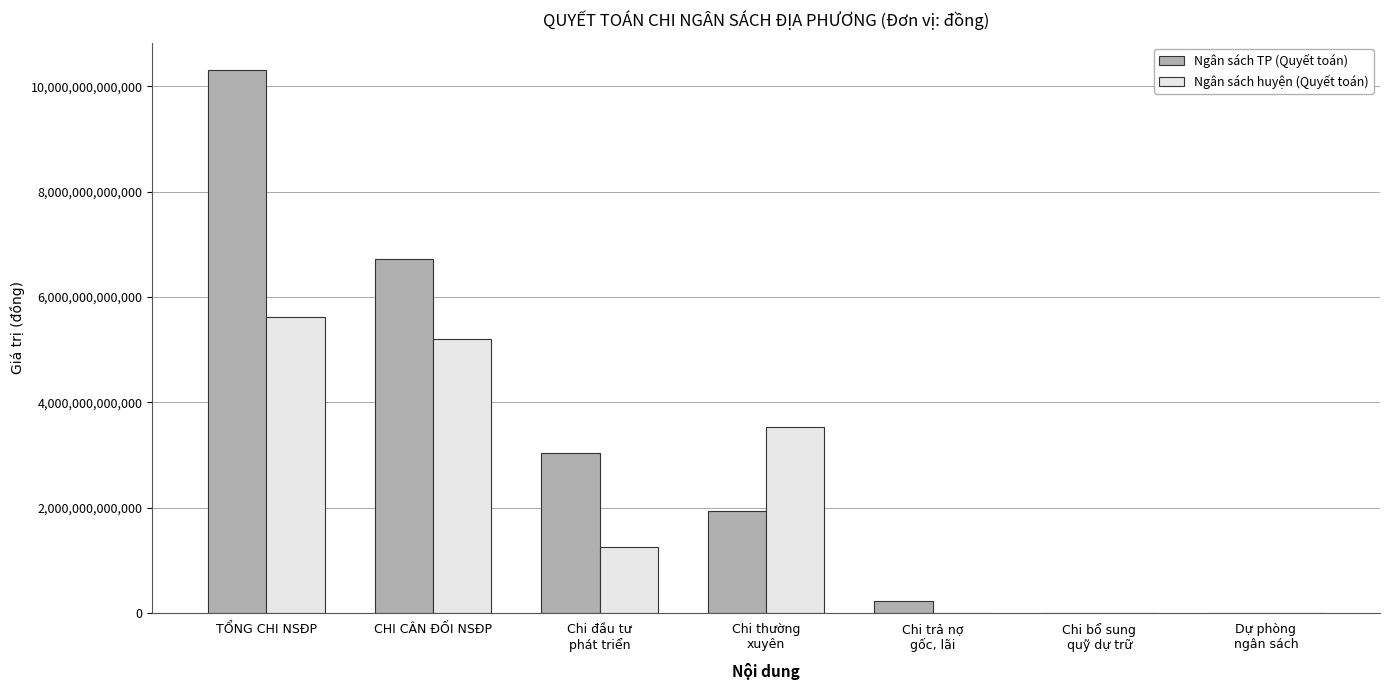

Which series has the largest total across all categories?

Ngân sách TP (Quyết toán)